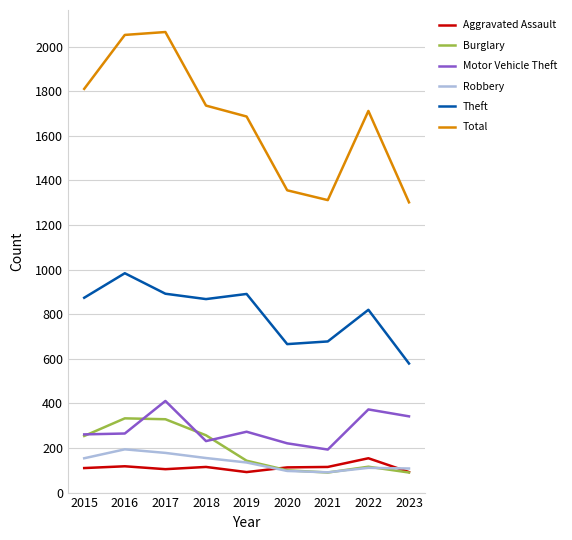

Is it true that Motor Vehicle Theft equals 77 at 2016?

False